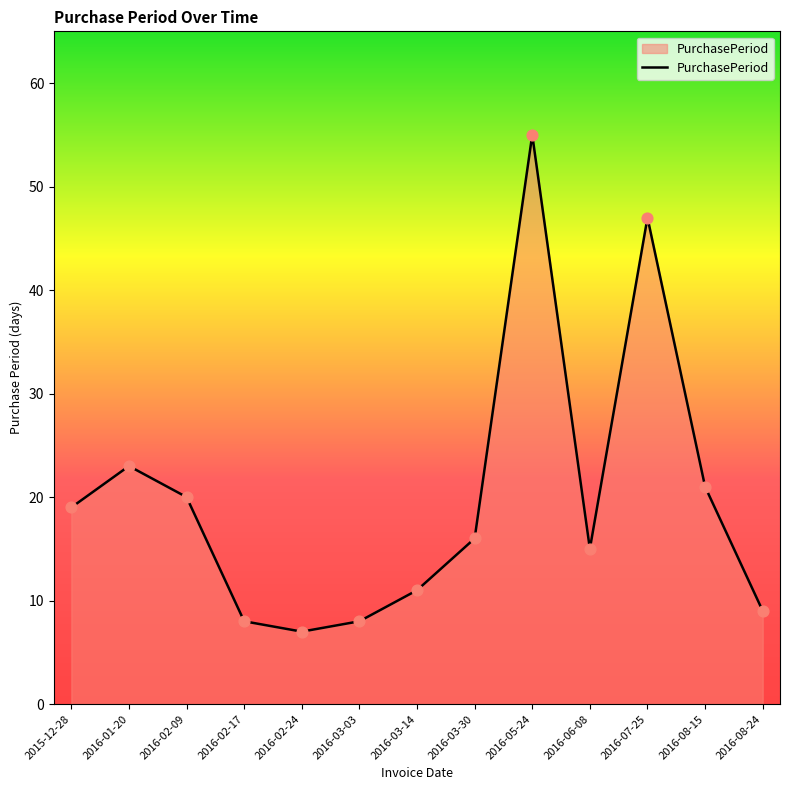

Approximately how many times larger is the value at 2016-08-24 compared to 2016-05-24?

0.2